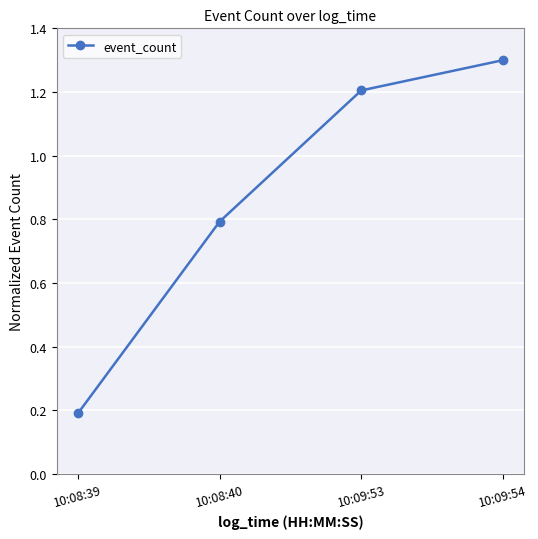

What is the ratio of the value at 10:08:39 to the value at 10:09:53?

0.2